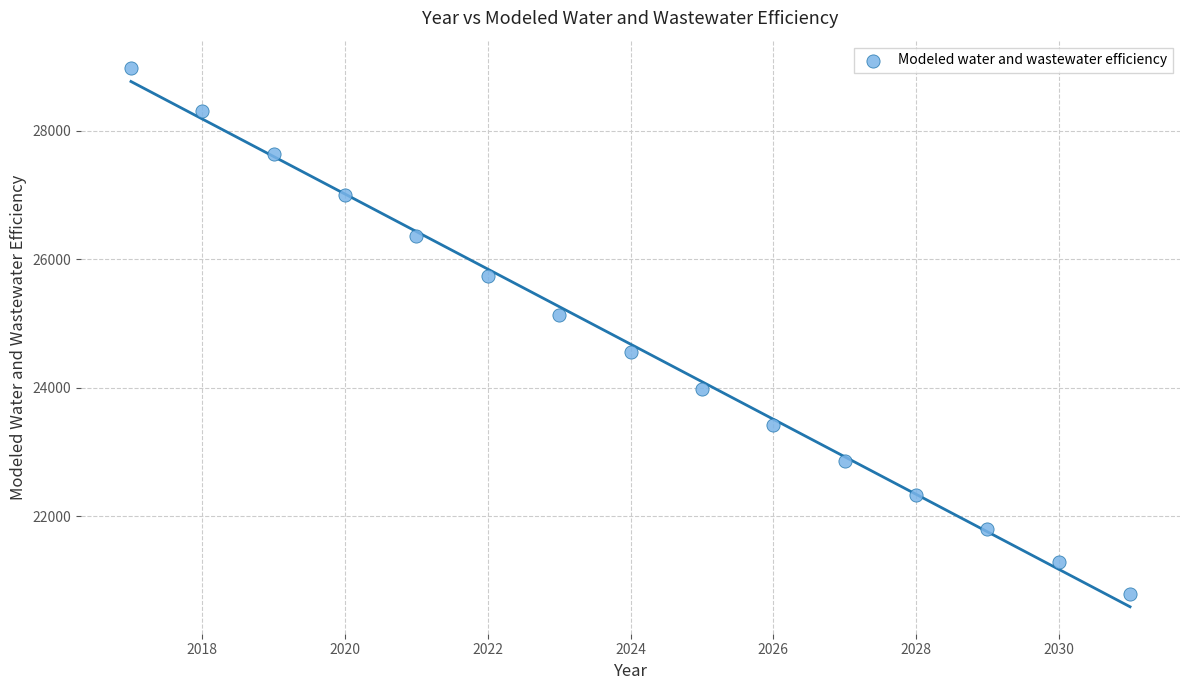

What is the range of X values (max minus min)?

14.0